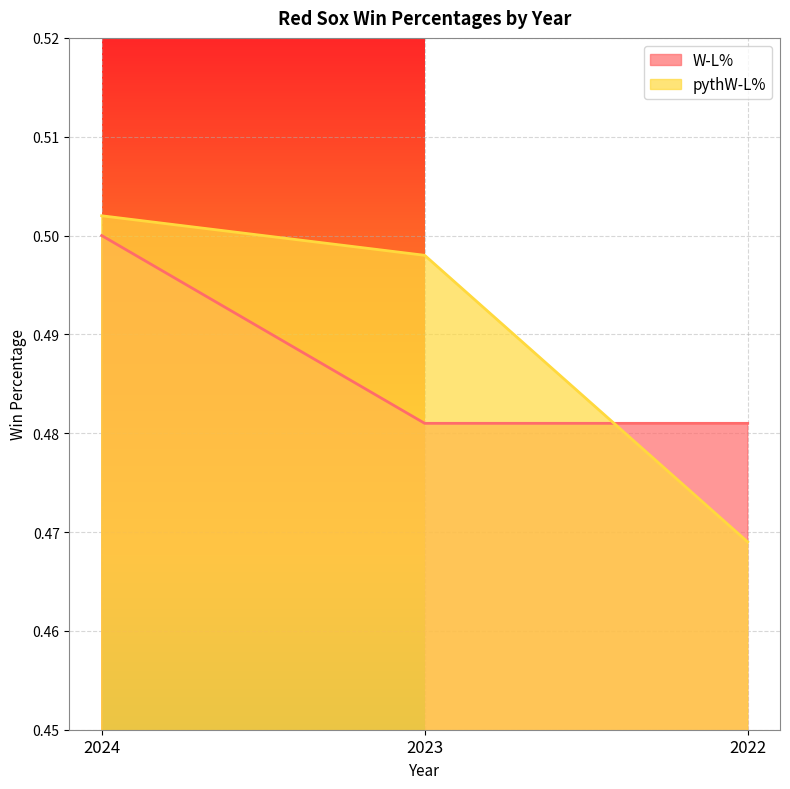

List the series in order of their peak value, lowest first.

W-L%, pythW-L%